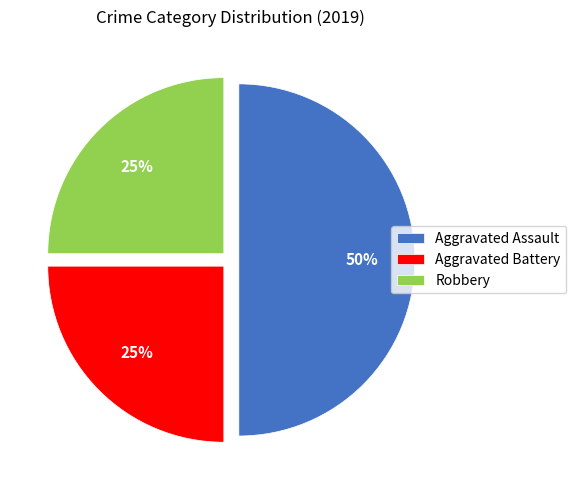

How many segments does this pie chart have?

3